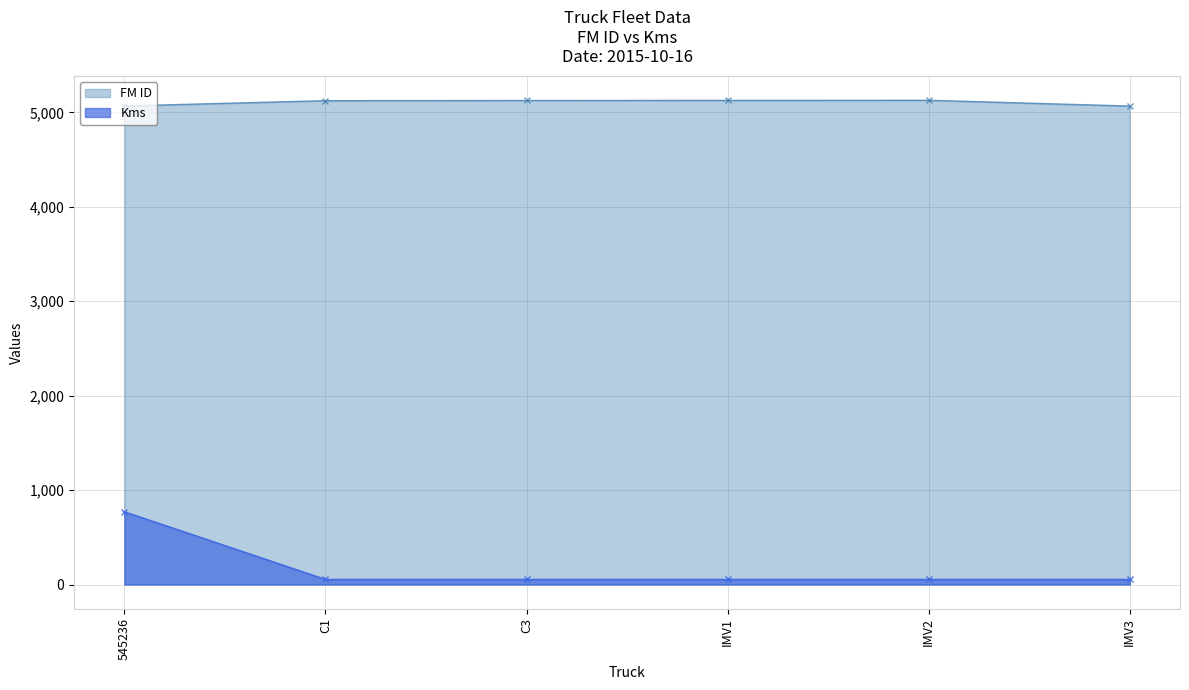

What is the label of the 4th point from the left?

IMV1